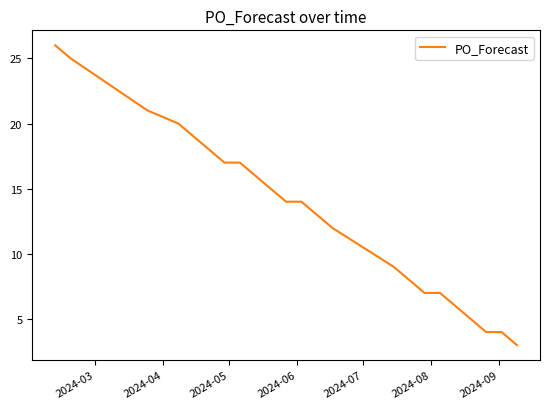

How many values are below 14?

11